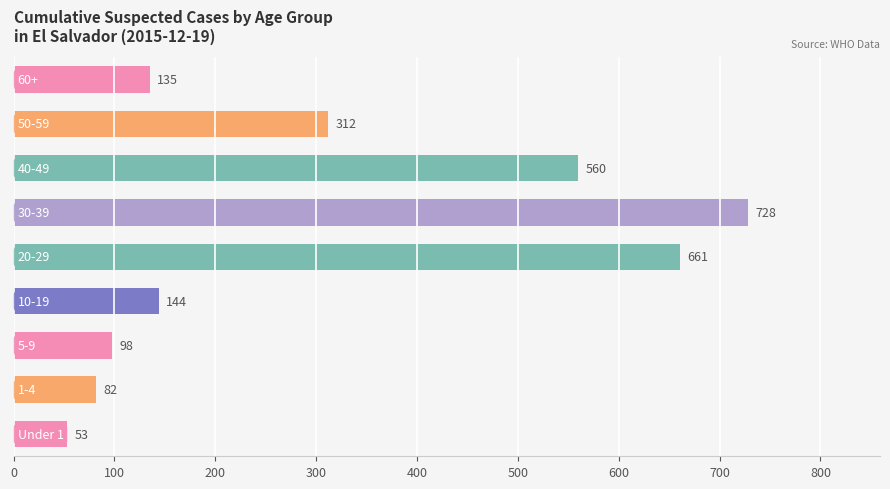

Reading bottom to top, what are all the values shown in this chart?

53	82	98	144	661	728	560	312	135